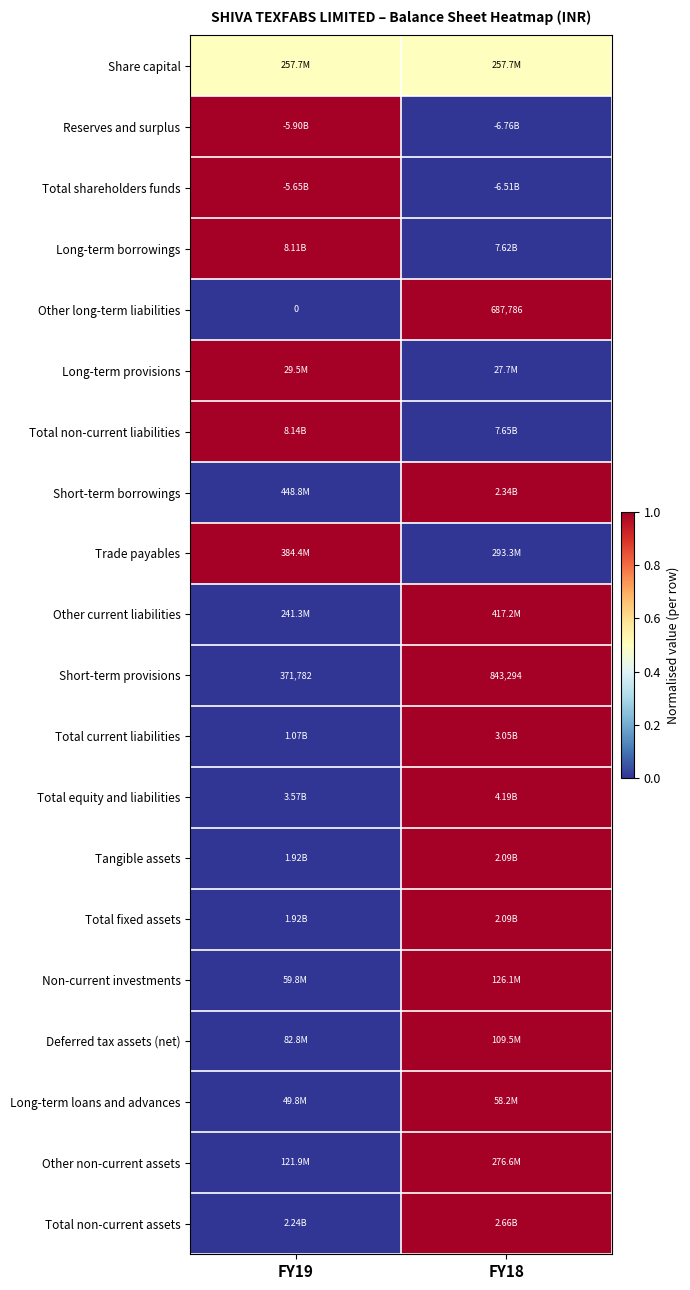

What is the difference between the maximum and minimum values in the Other long-term liabilities series?

687786.0